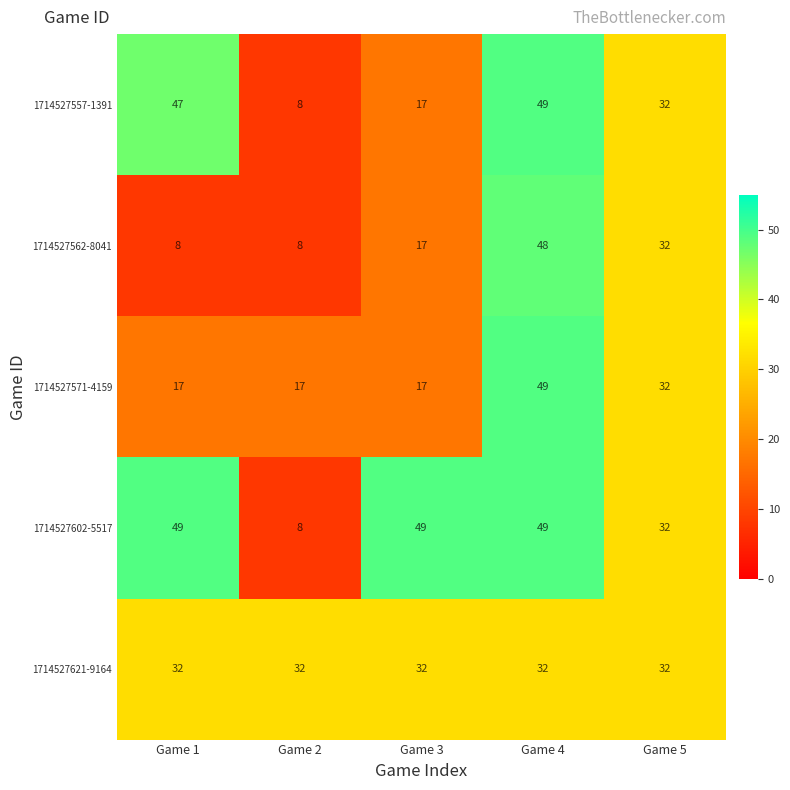

Reading left to right, transcribe all the data shown in this chart.

1714527557-1391: 47	8	17	49	32
1714527562-8041: 8	8	17	48	32
1714527571-4159: 17	17	17	49	32
1714527602-5517: 49	8	49	49	32
1714527621-9164: 32	32	32	32	32